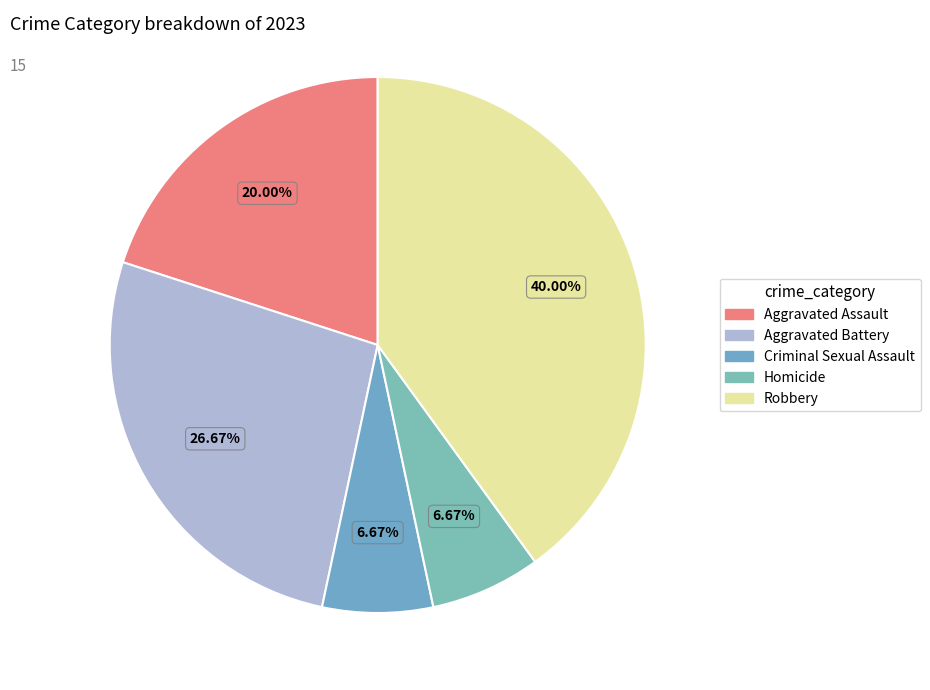

Is there any slice that represents more than half of the pie?

No